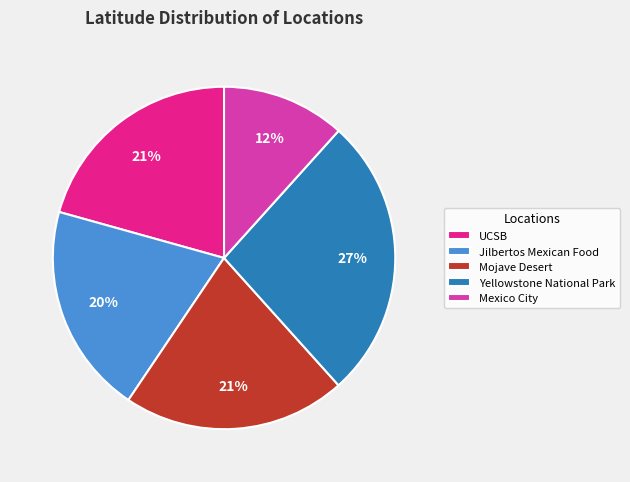

True or false: Mexico City accounts for 12% of the total.

True